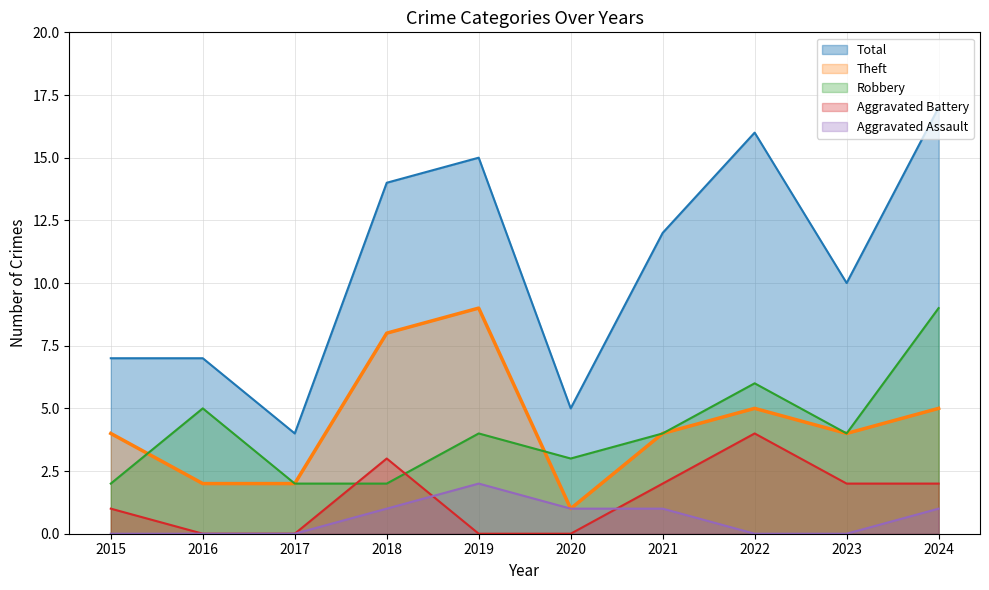

What is the average value of the Robbery series?

4